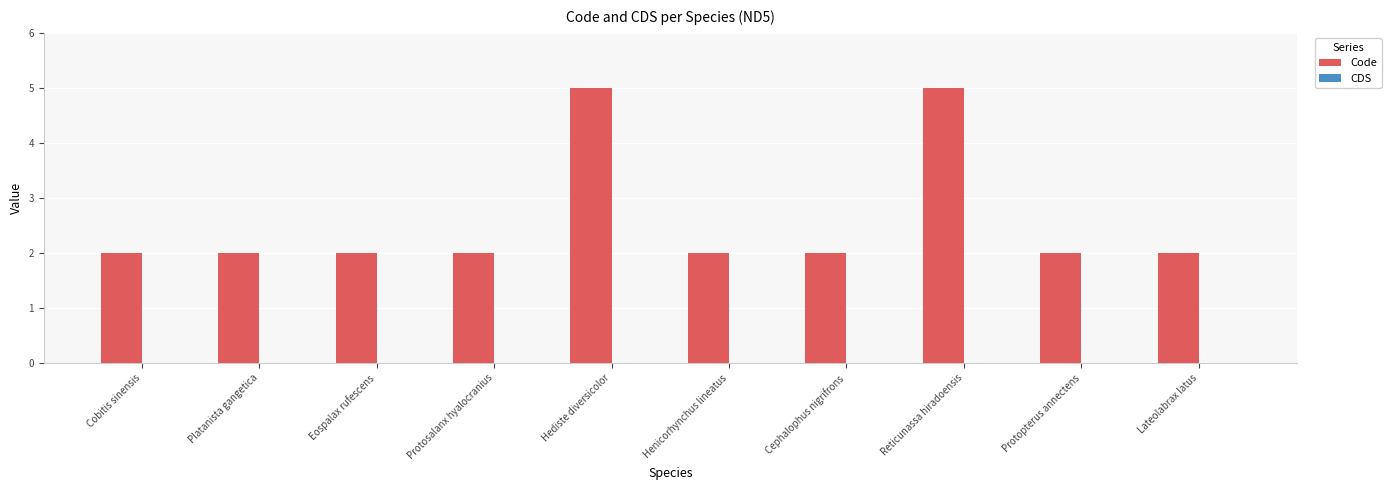

True or false: the data shows 2 at Henicorhynchus lineatus.

True